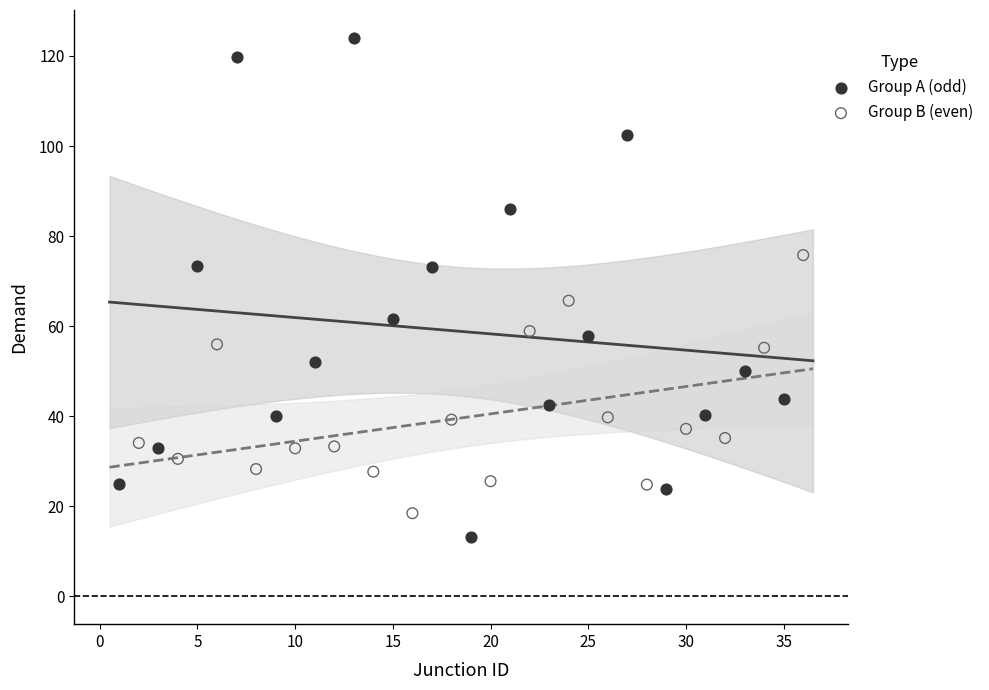

Which series has the widest spread of Y values?

Group A (odd)